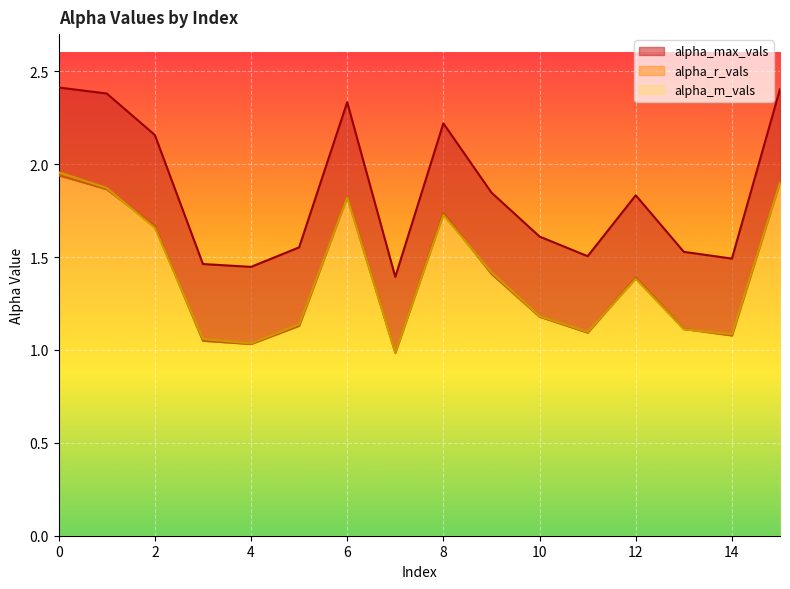

What is the value of the alpha_r_vals point at the 9th from the left?

1.7